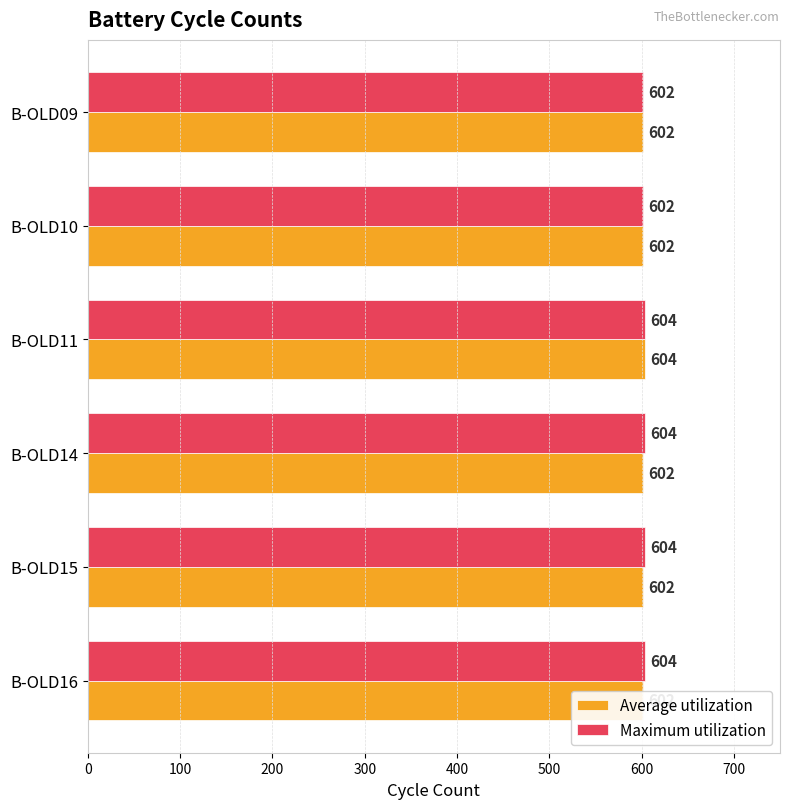

The value of Average utilization at B-OLD10 is 837. True or false?

False